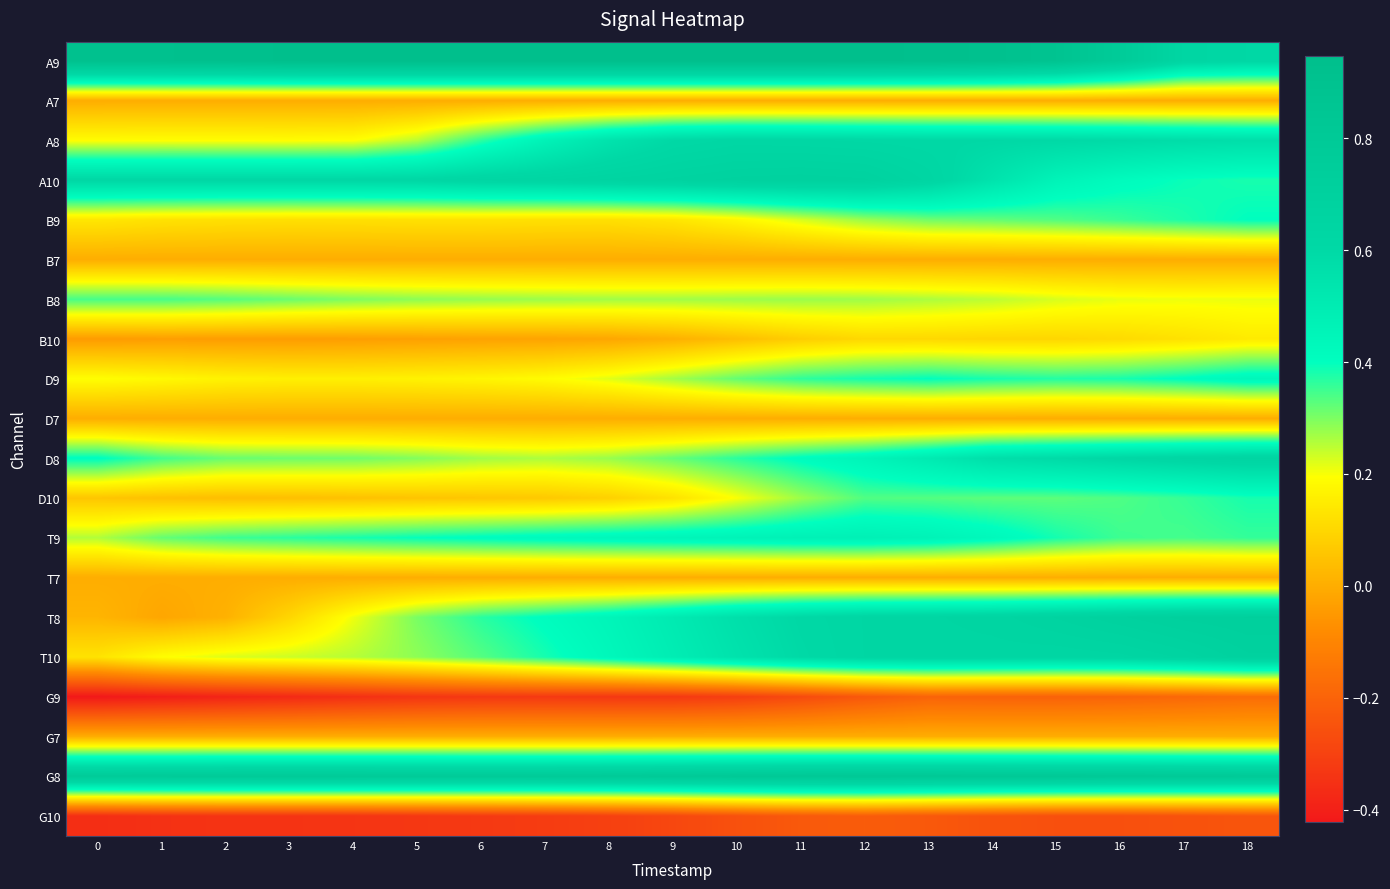

Between 8 and 11, which is larger?

8